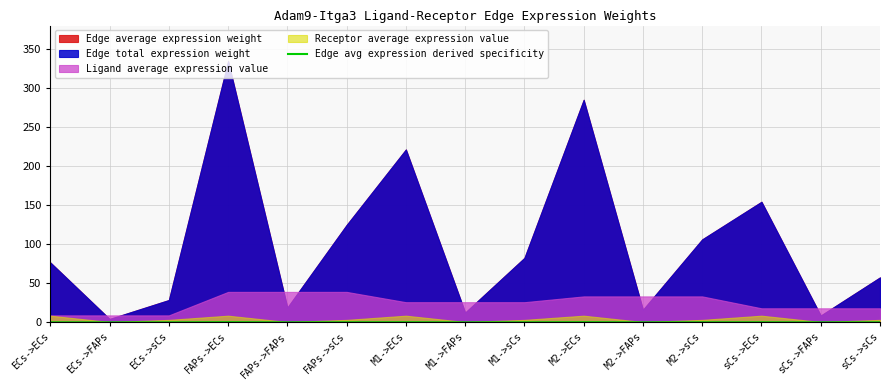

Is it true that Edge avg expression derived specificity equals 0.0 at sCs->sCs?

True